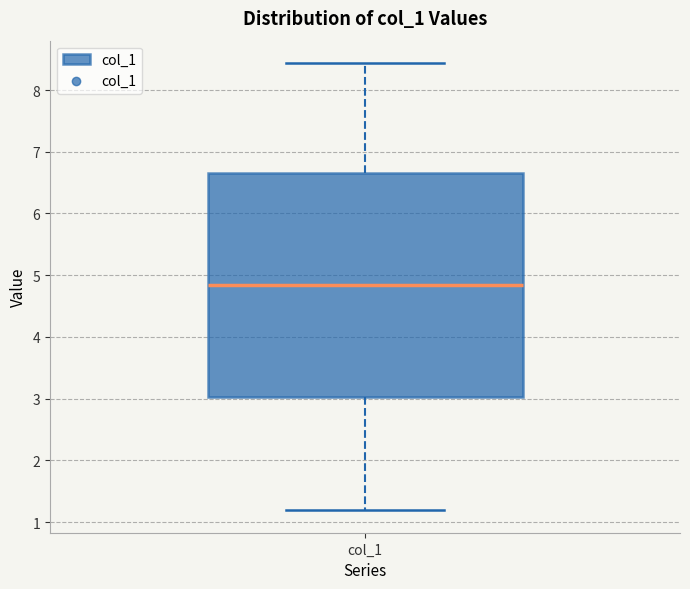

Transcribe this box plot: give where the median line is, the range the box spans, and where the two whiskers end, as read against the y-axis. The values are not printed on the chart, so give them approximately, as read against the axis.

median 4.8, box 3.0 to 6.6, whiskers 1.2 to 8.4